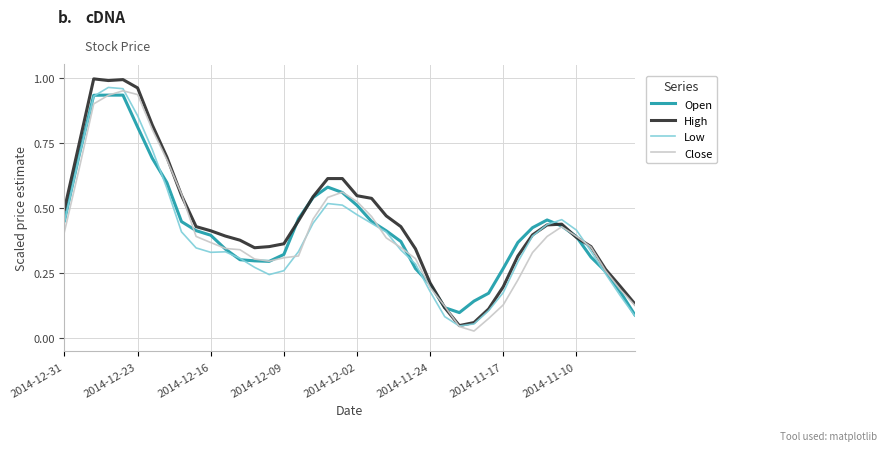

Which series has the widest spread of values?

High